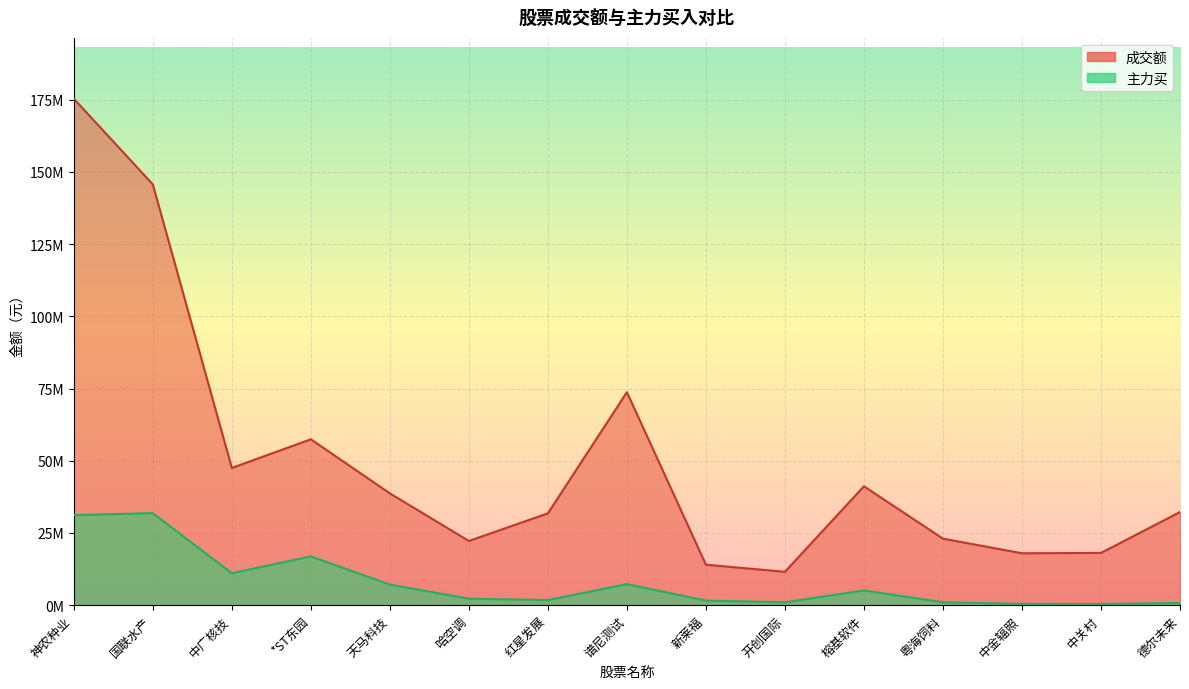

Which series changed the most between 榕基软件 and 中关村?

成交额